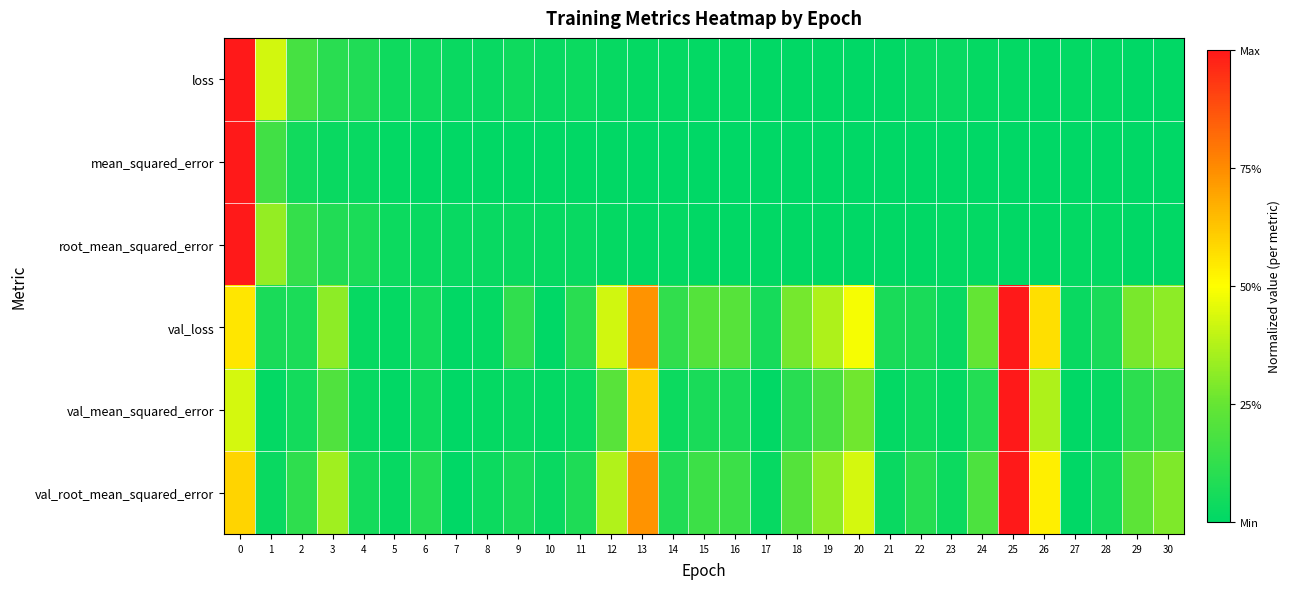

List the series in order of their peak value, lowest first.

loss, mean_squared_error, root_mean_squared_error, val_loss, val_mean_squared_error, val_root_mean_squared_error